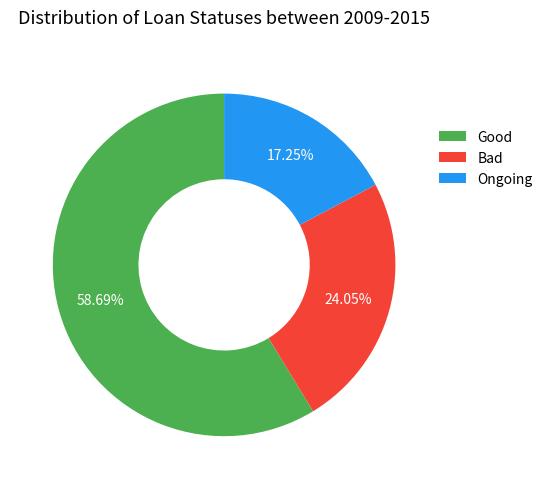

Which category has the biggest portion of the pie?

Good